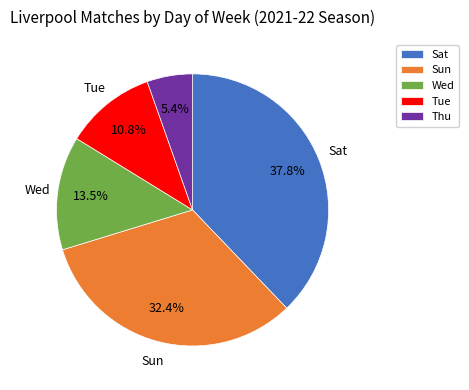

What percentage is NOT represented by Wed?

86.5%